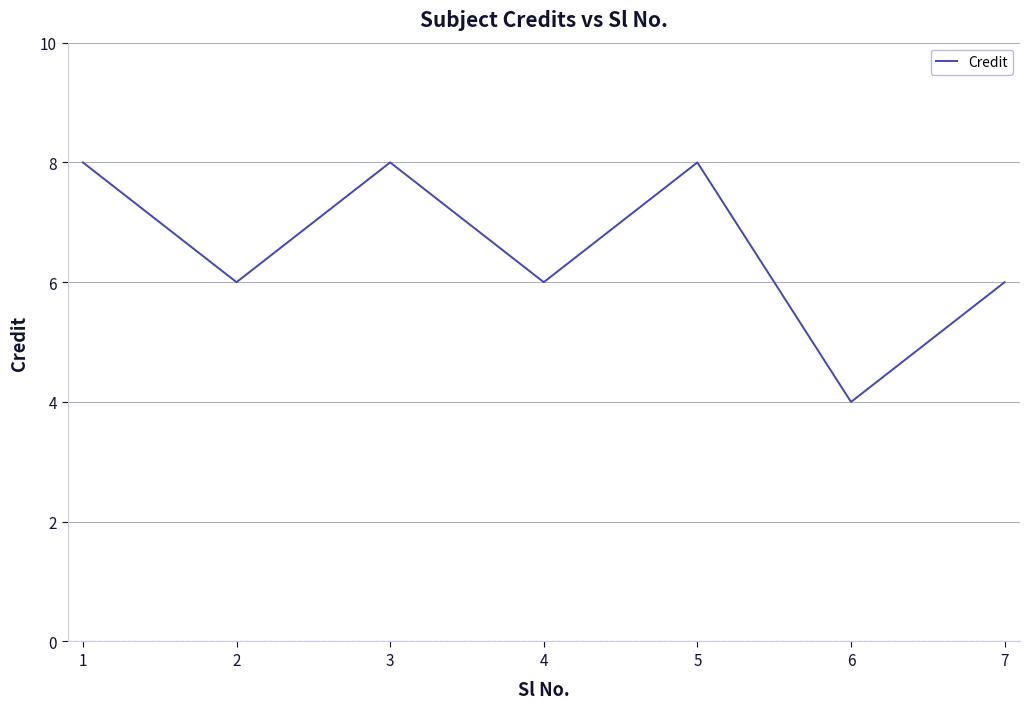

How many lines are shown in the chart?

1